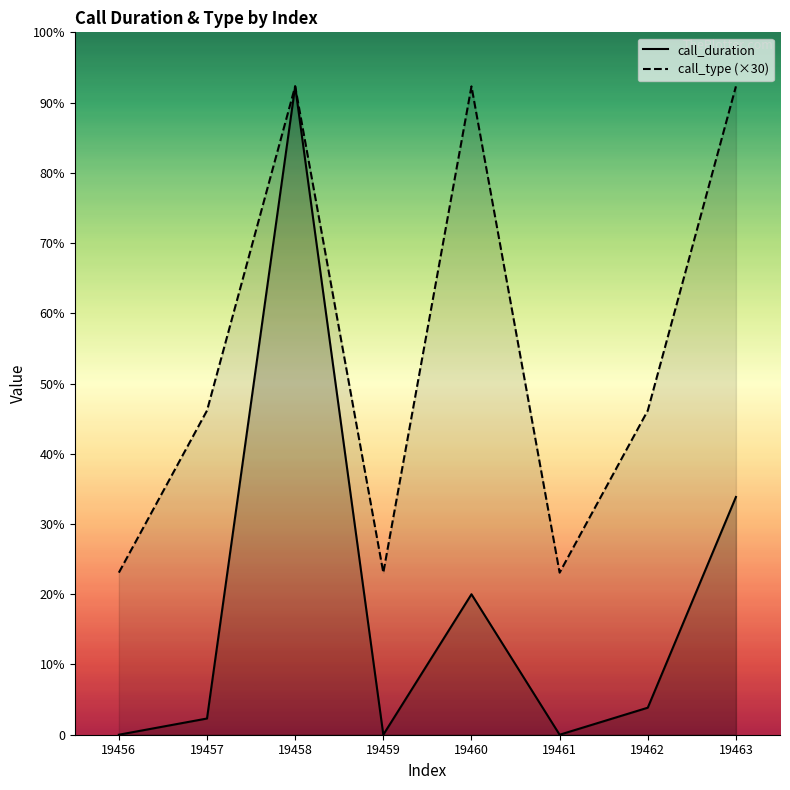

List the series in order of their overall mean, highest first.

call_type, call_duration